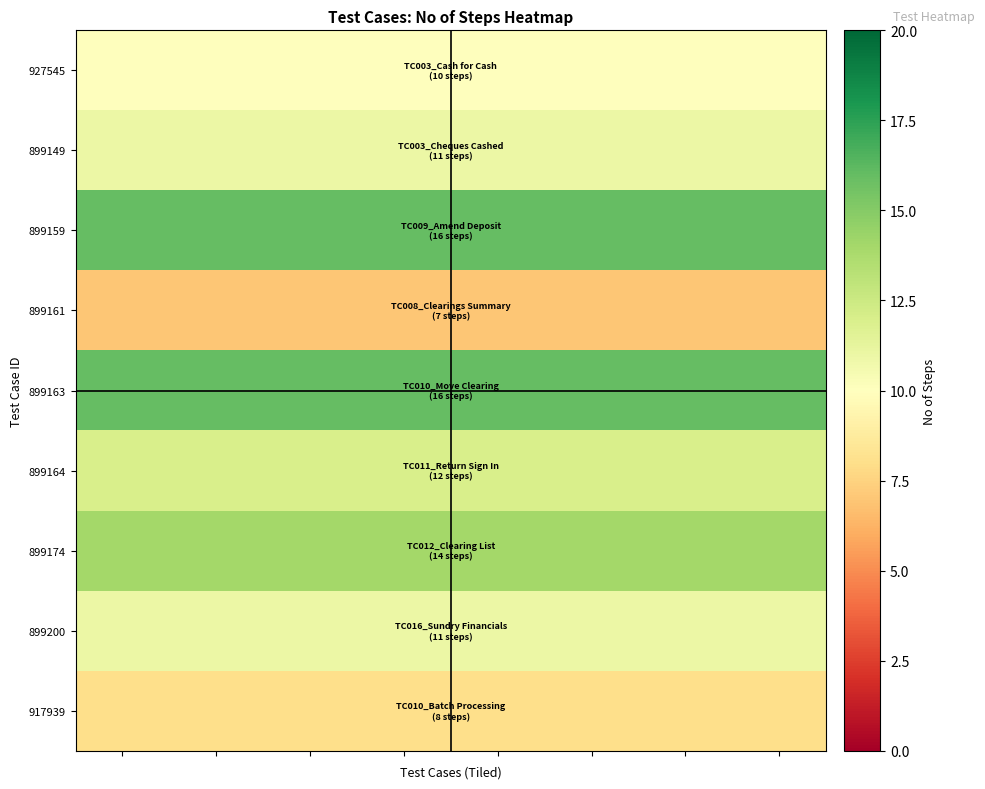

Reading right to left, list all the values displayed in this chart.

927545: 10	10	10	10	10	10	10	10
899149: 11	11	11	11	11	11	11	11
899159: 16	16	16	16	16	16	16	16
899161: 7	7	7	7	7	7	7	7
899163: 16	16	16	16	16	16	16	16
899164: 12	12	12	12	12	12	12	12
899174: 14	14	14	14	14	14	14	14
899200: 11	11	11	11	11	11	11	11
917939: 8	8	8	8	8	8	8	8